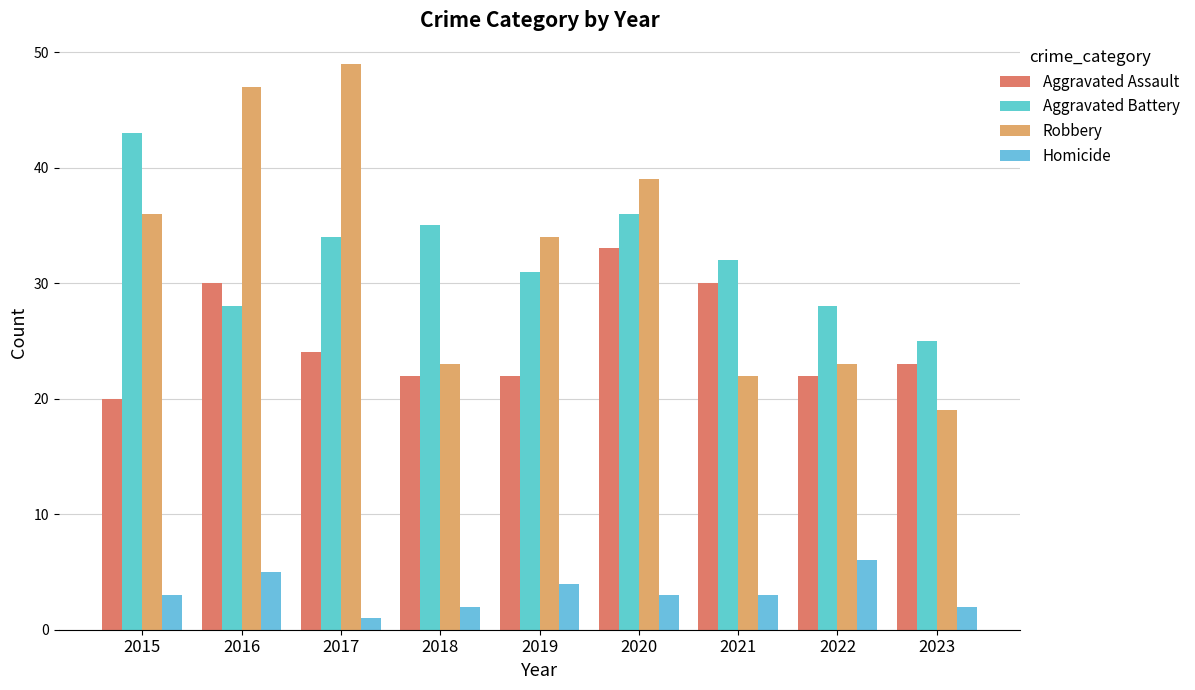

What is the difference between the second highest and second lowest values in the Robbery series?

25